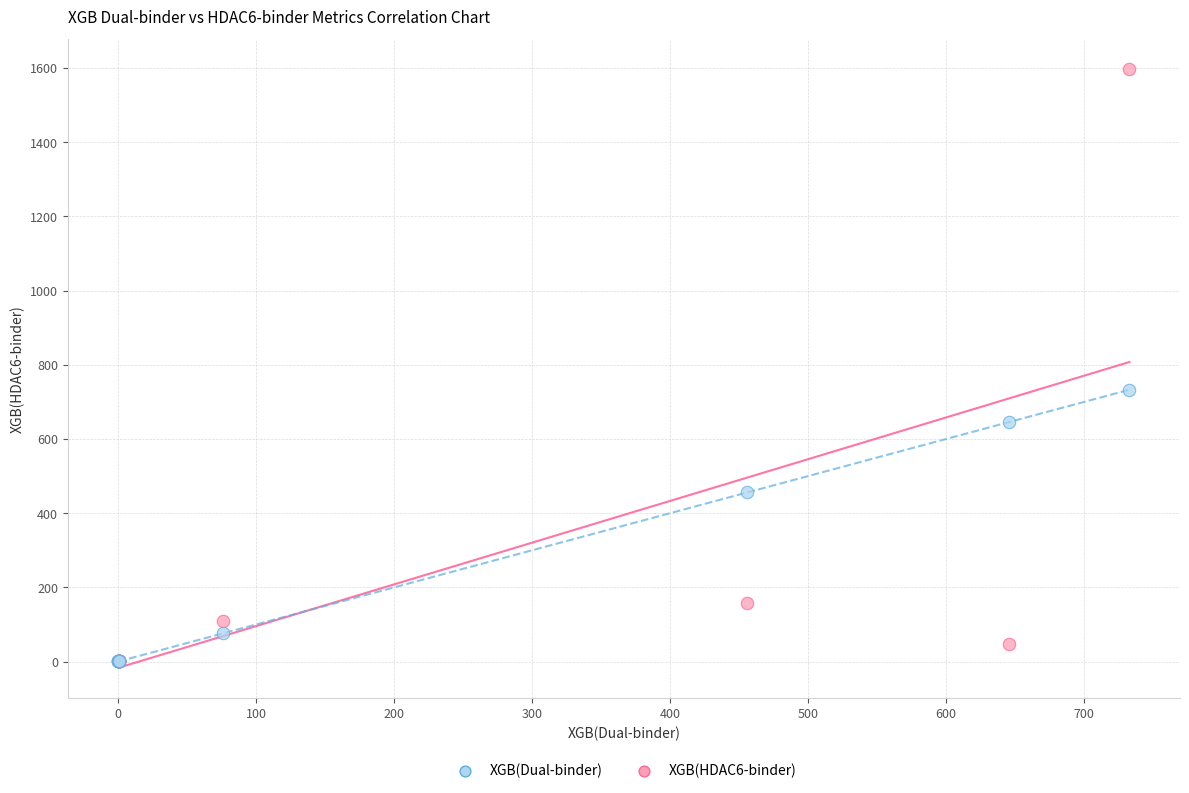

In the XGB(Dual-binder) series, what Y value is closest to 366?

455.8